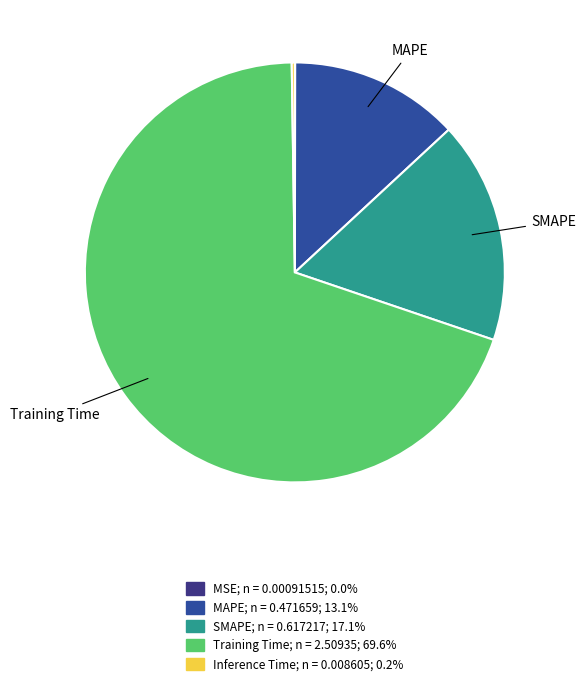

Do MAPE and Training Time together represent more than half of the pie?

Yes